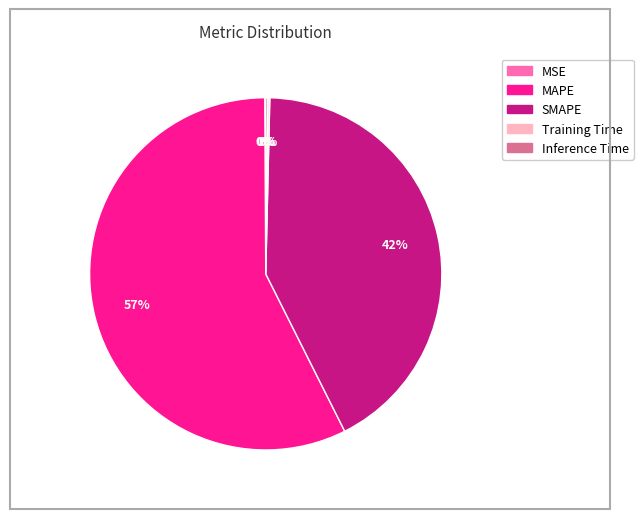

The MAPE slice represents 57% of the pie. True or false?

True